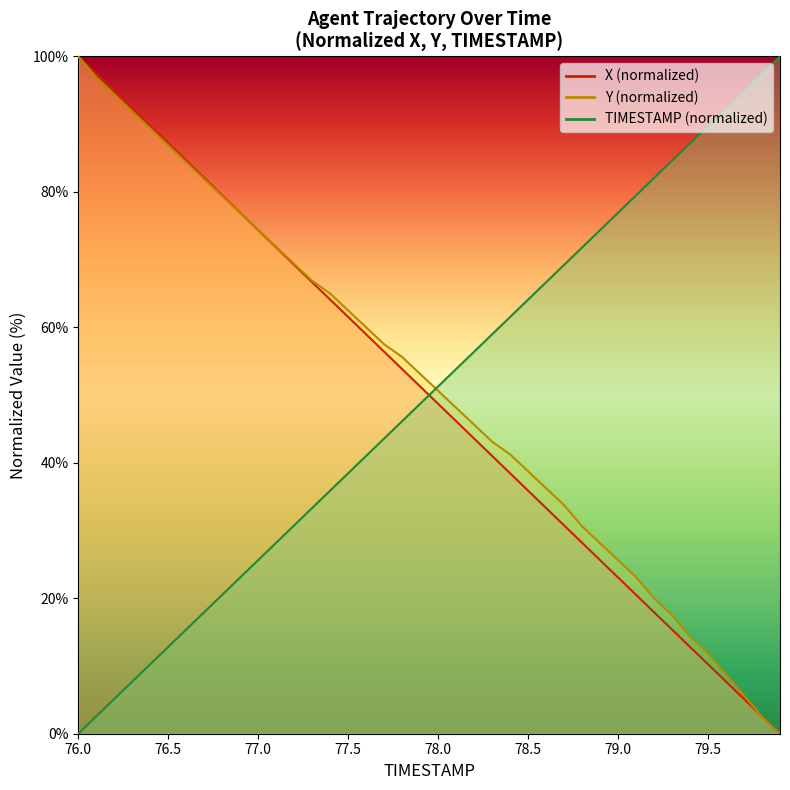

Where is TIMESTAMP nearest to the value 50?

77.9